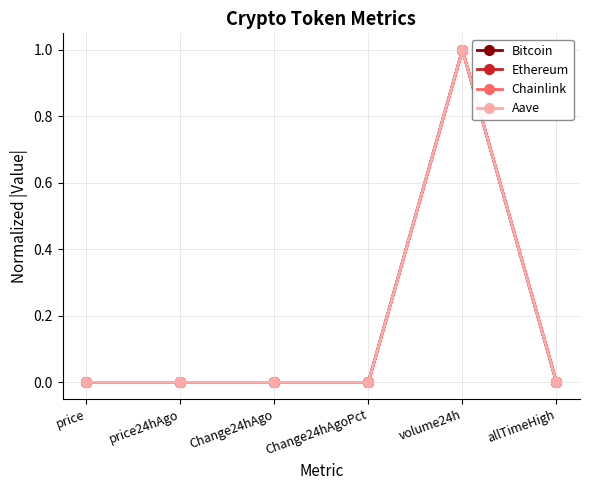

What is the label of the 4th point from the right?

Change24hAgo